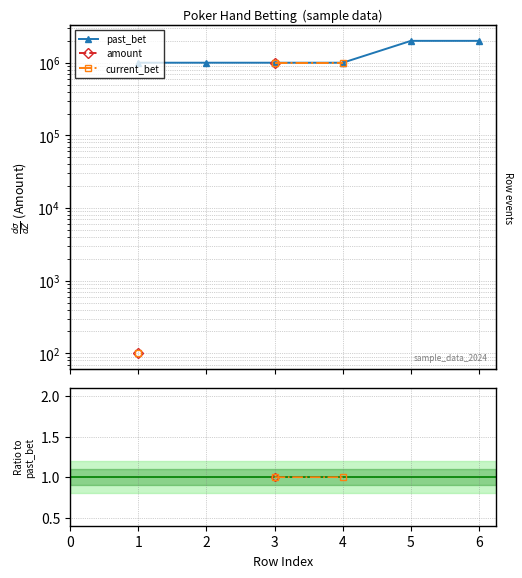

At which category is the sum across all series the highest?

3